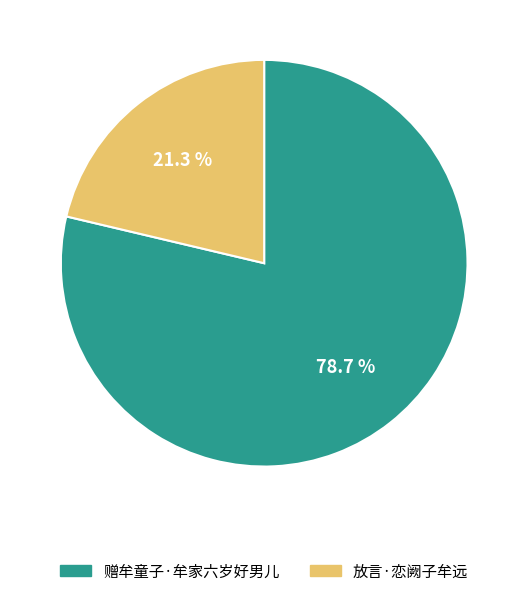

To the nearest percent, what percentage of the pie is 赠牟童子·牟家六岁好男儿?

79%